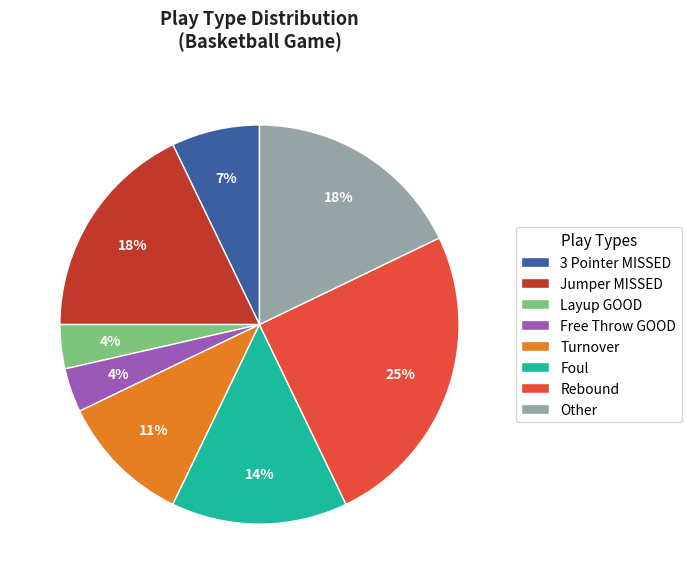

Is it true that Other is 1% of the pie?

False